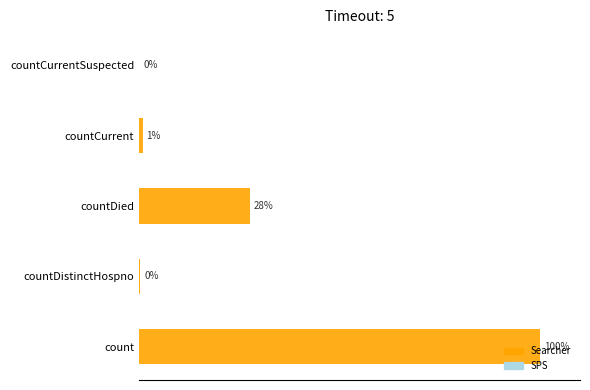

Which label corresponds to the largest value in the chart?

count